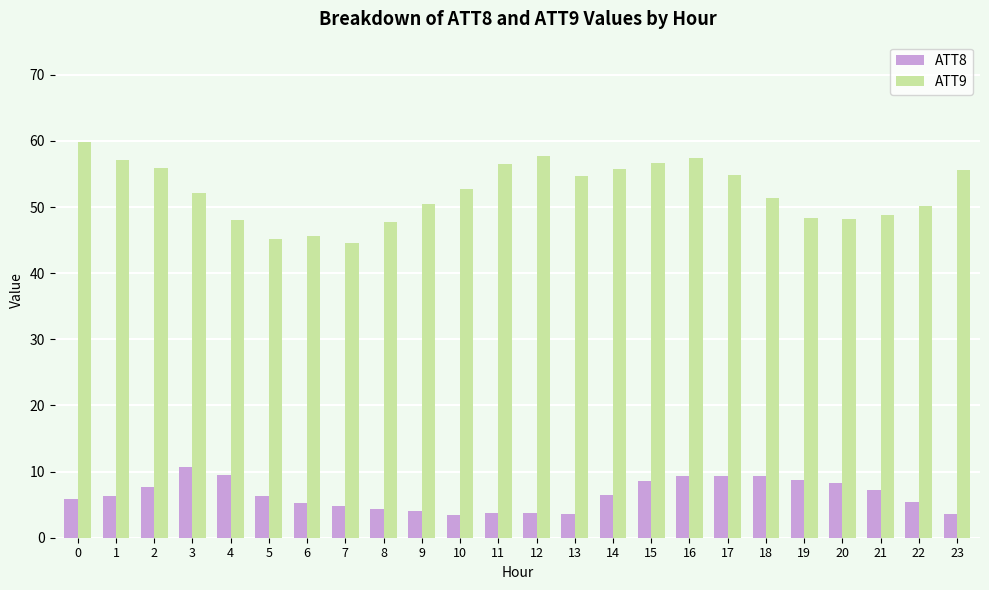

What is the highest value of the ATT9 series?

59.9